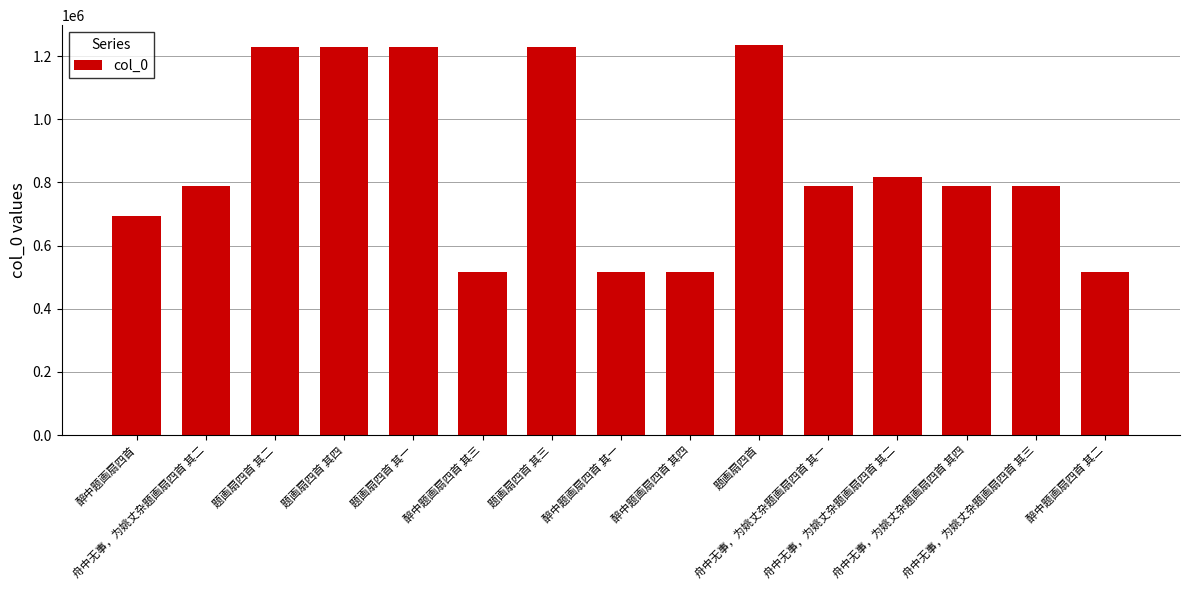

How many distinct data groups are displayed?

1